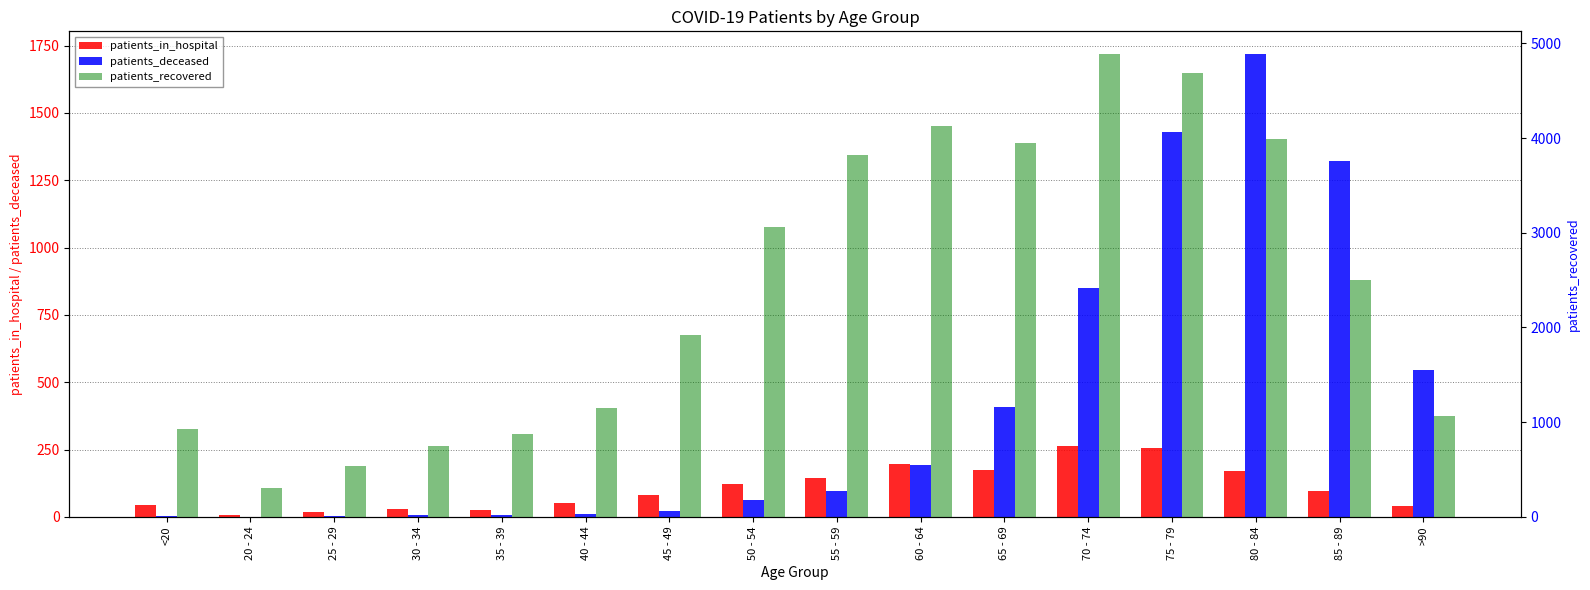

What is the total value across all series at 55 - 59?

4064